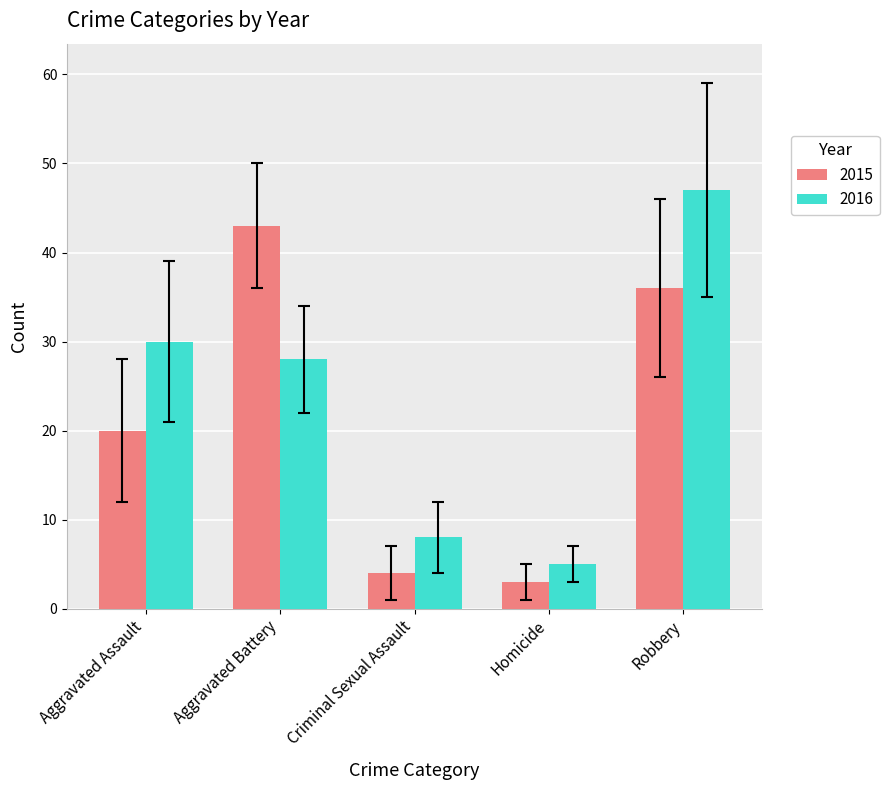

At which category is the sum across all series the highest?

Robbery